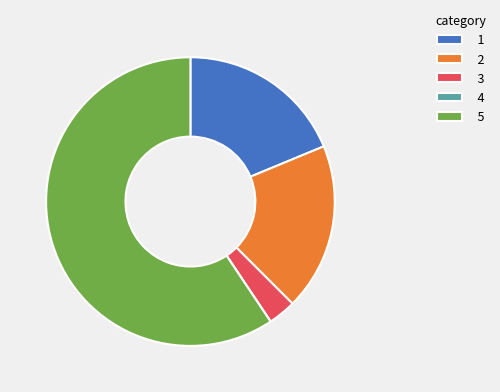

Between 1 and 5, which is larger?

5